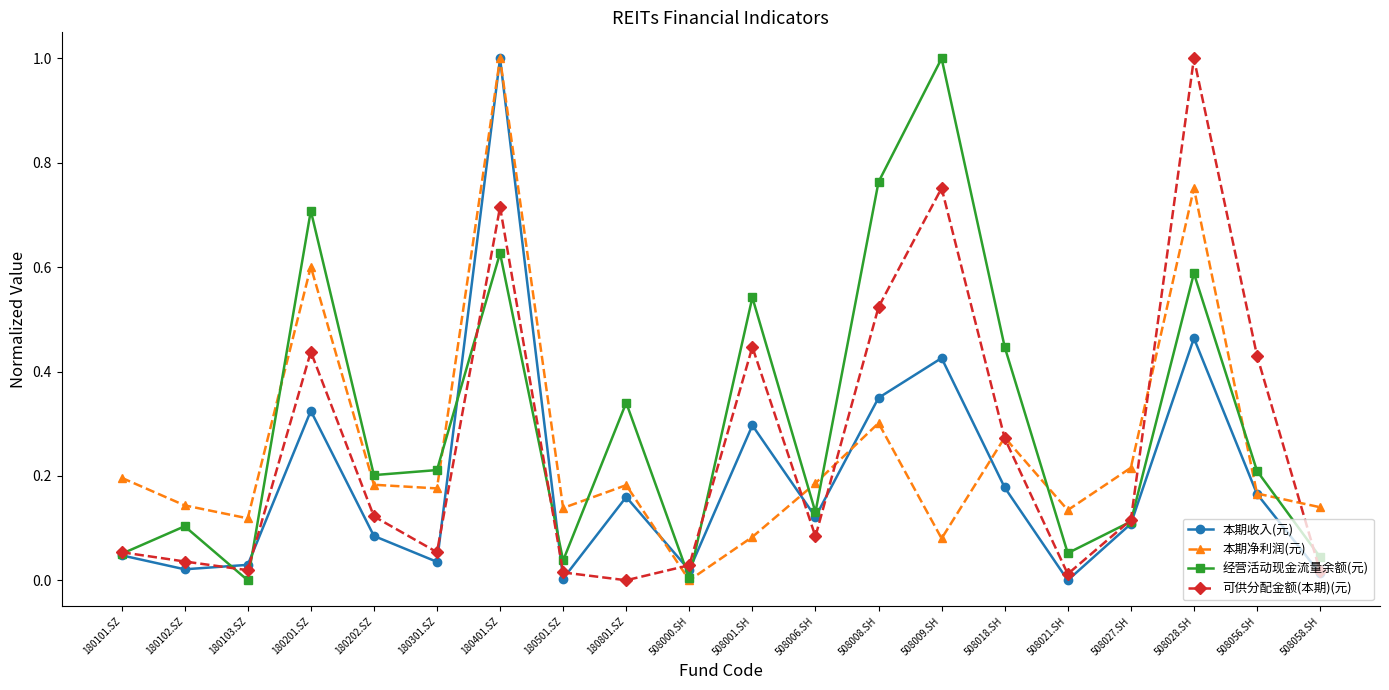

Which series ends up on top after the final intersection of 经营活动现金流量余额(元) and 本期净利润(元)?

本期净利润(元)